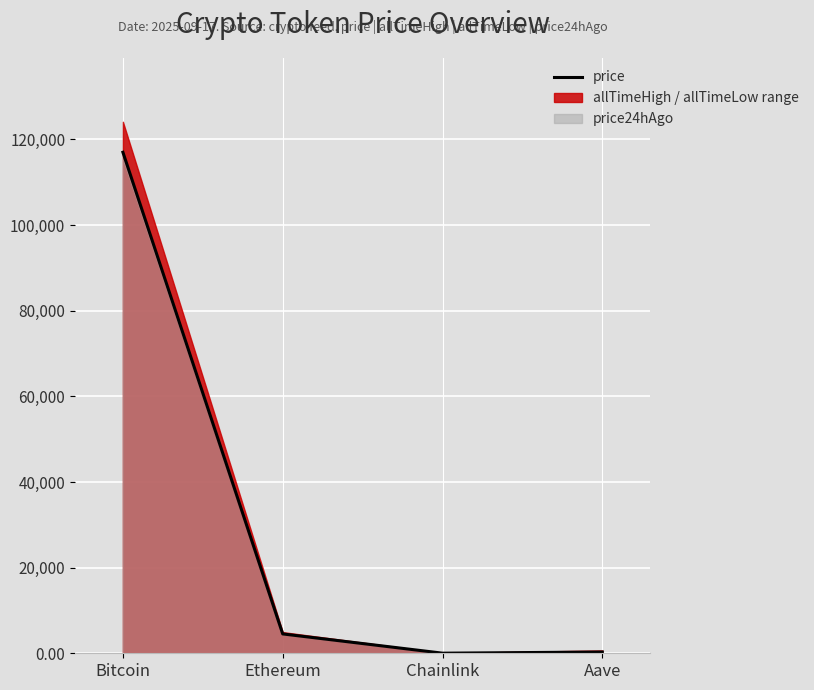

Which has a higher value, Chainlink or Bitcoin?

Bitcoin